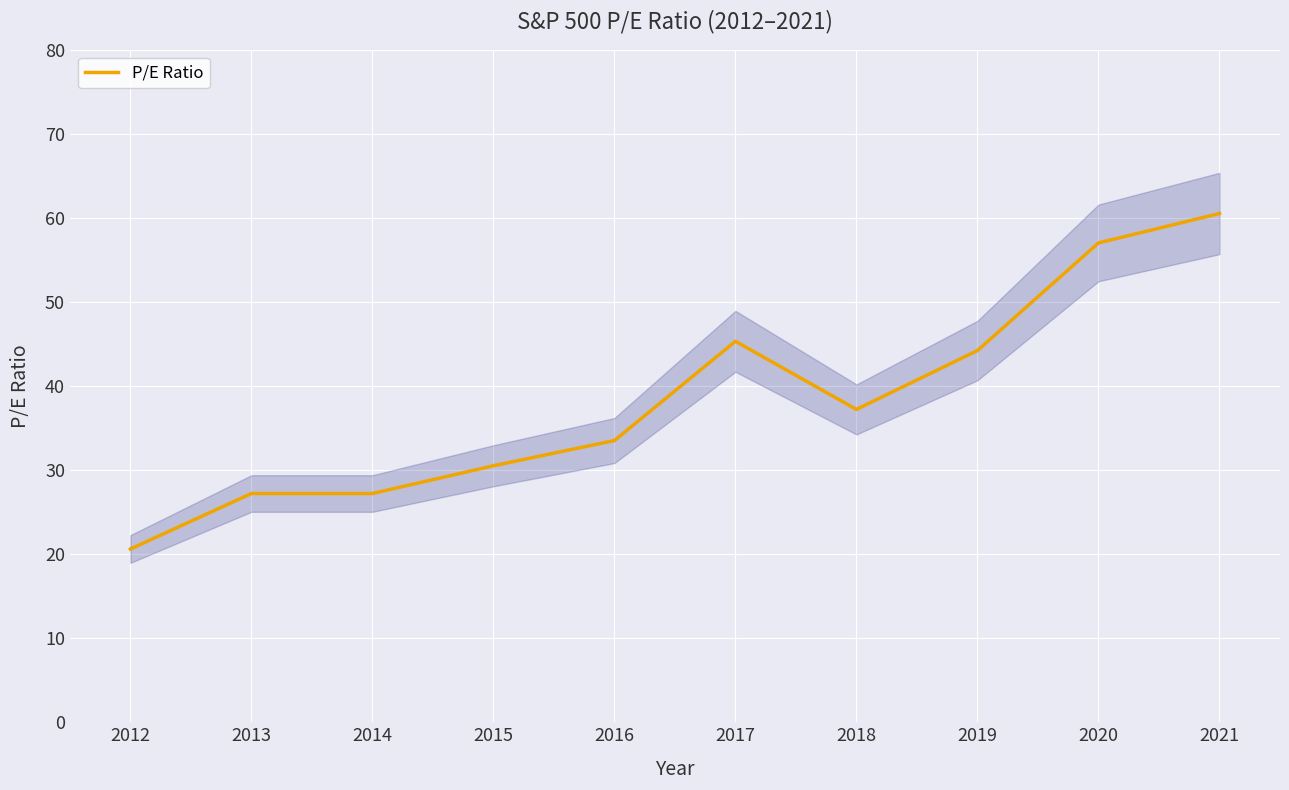

What is the sum of the values at 2019 and 2015?

74.7